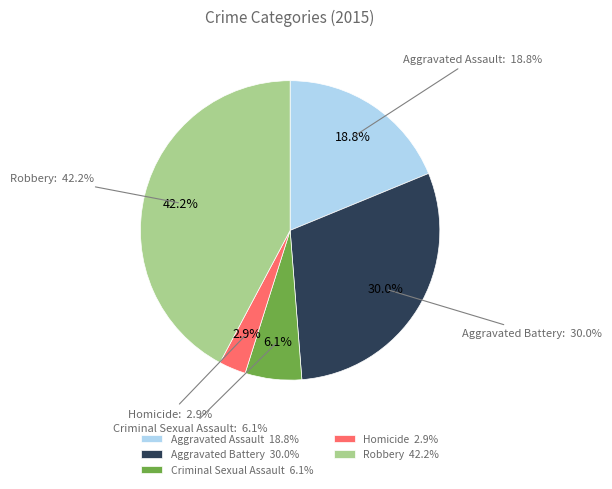

Which slice is the largest?

Robbery